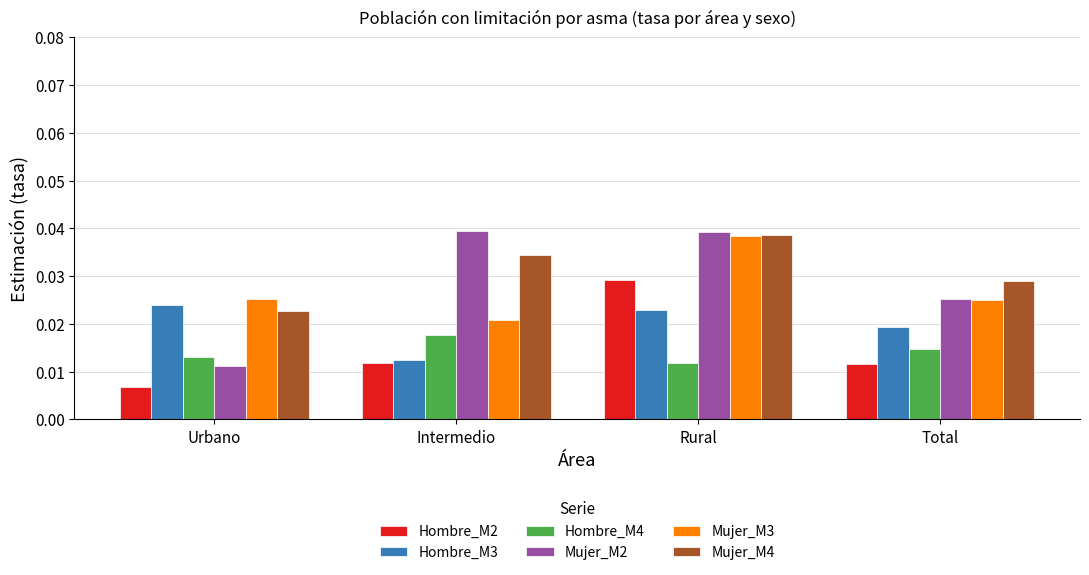

Which category has the lowest value in the Hombre_M3 series?

Intermedio